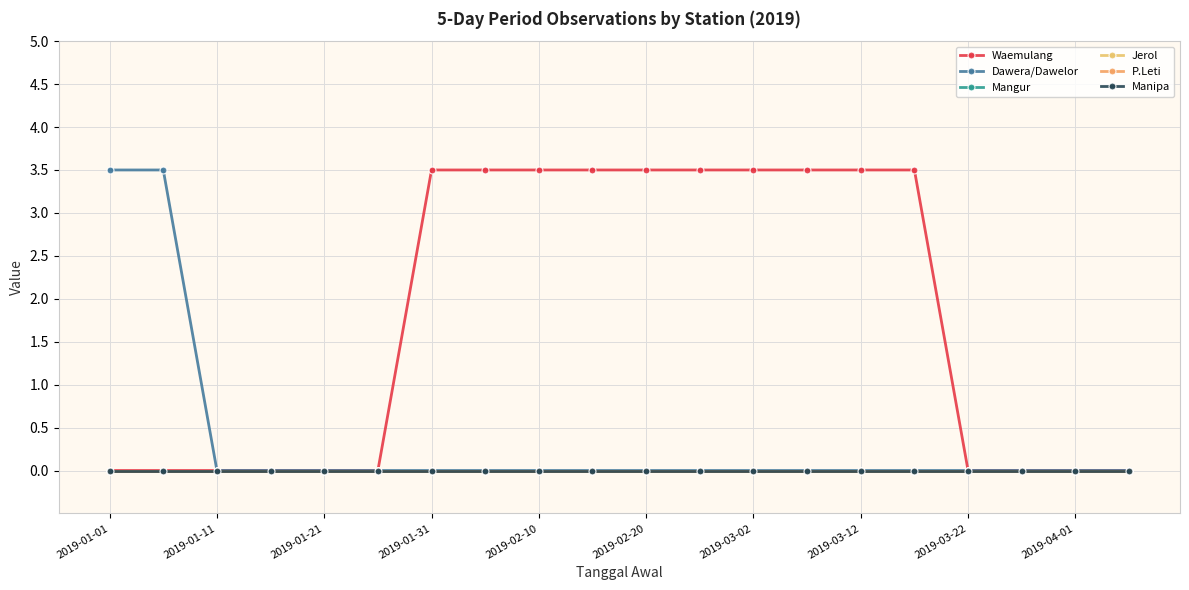

At which category is the sum across all series the highest?

2019-01-01